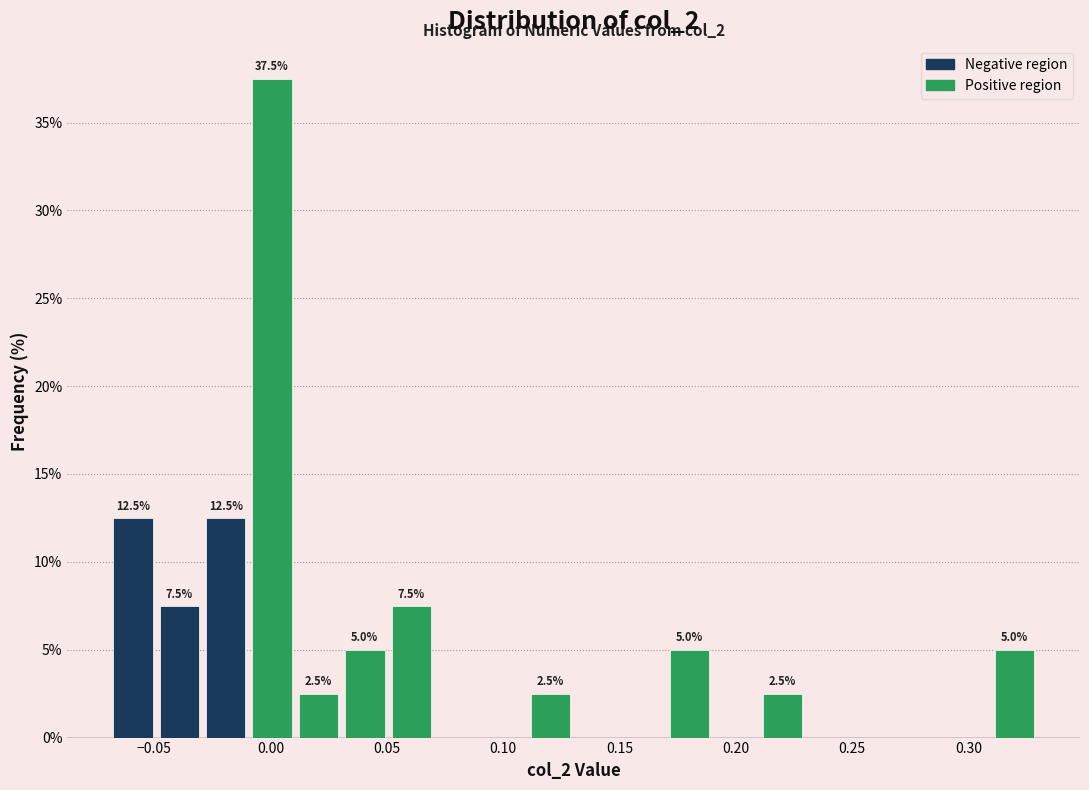

Around what value on the x-axis is the tallest bar? Give the approximate position of its centre, as read against the axis.

0.000